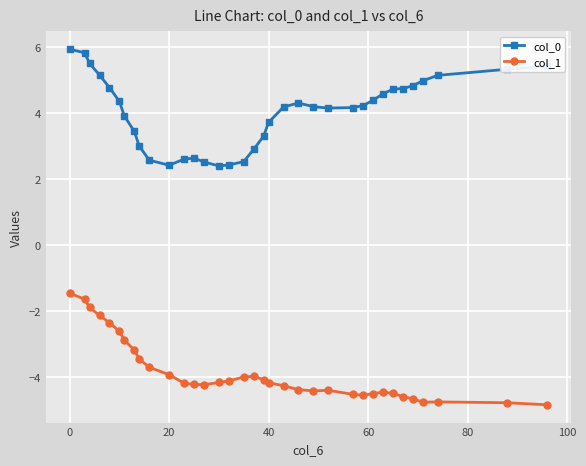

What is the value of the col_1 point at the 7th from the left?

-2.9